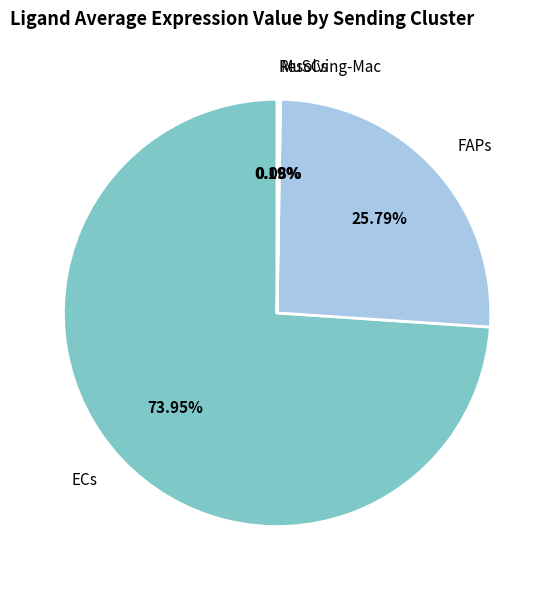

To the nearest percent, what is the difference between the largest and smallest slice percentages?

74%